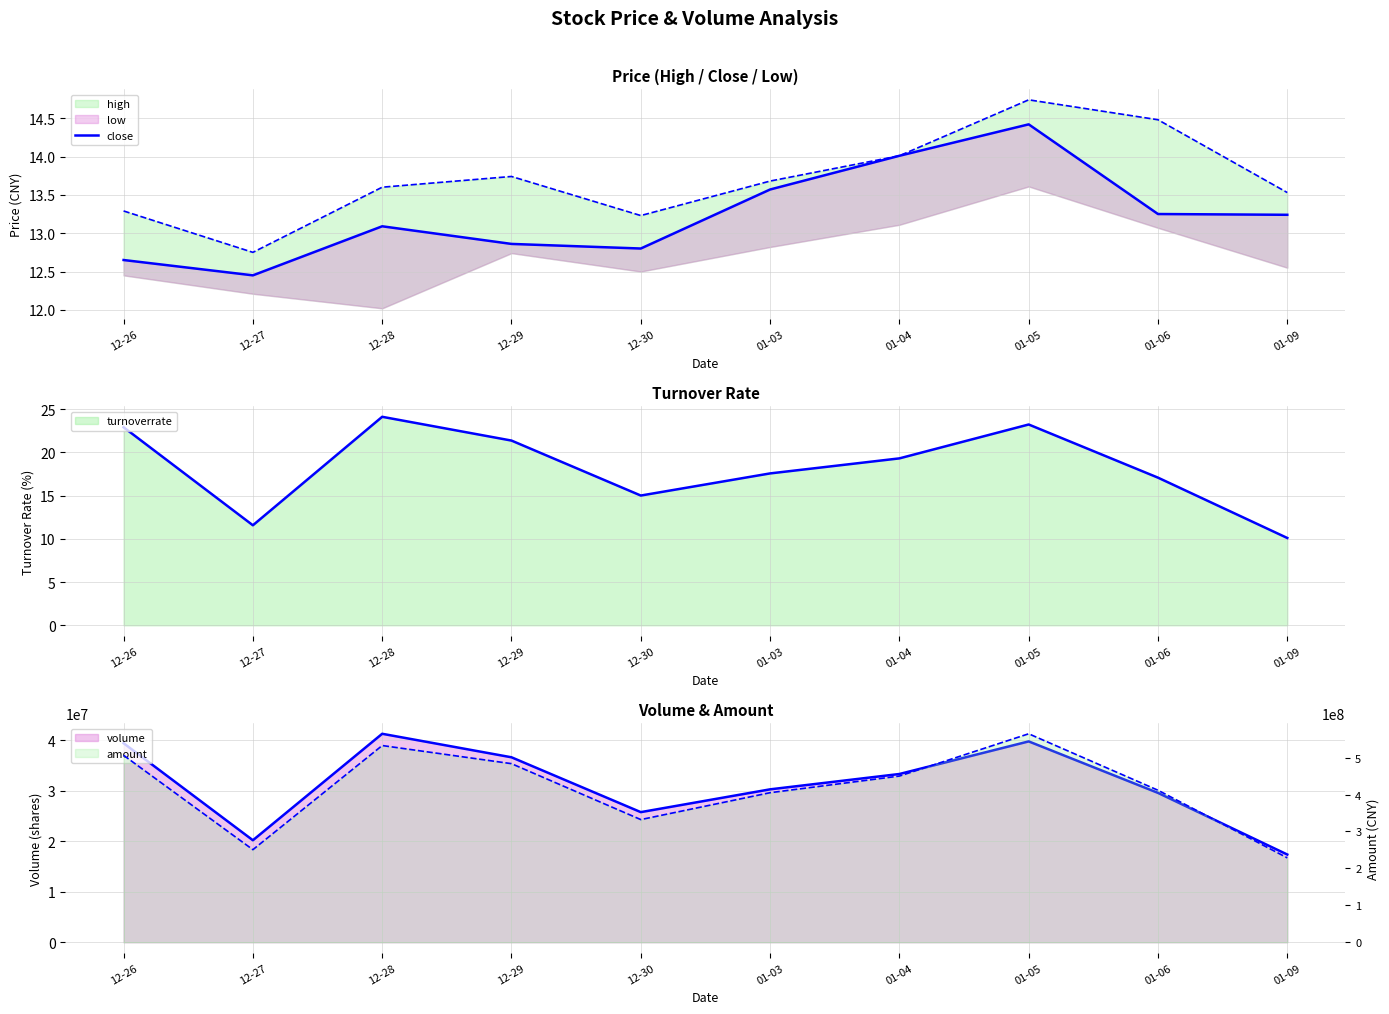

What is the difference between the second highest and second lowest values?

1.4